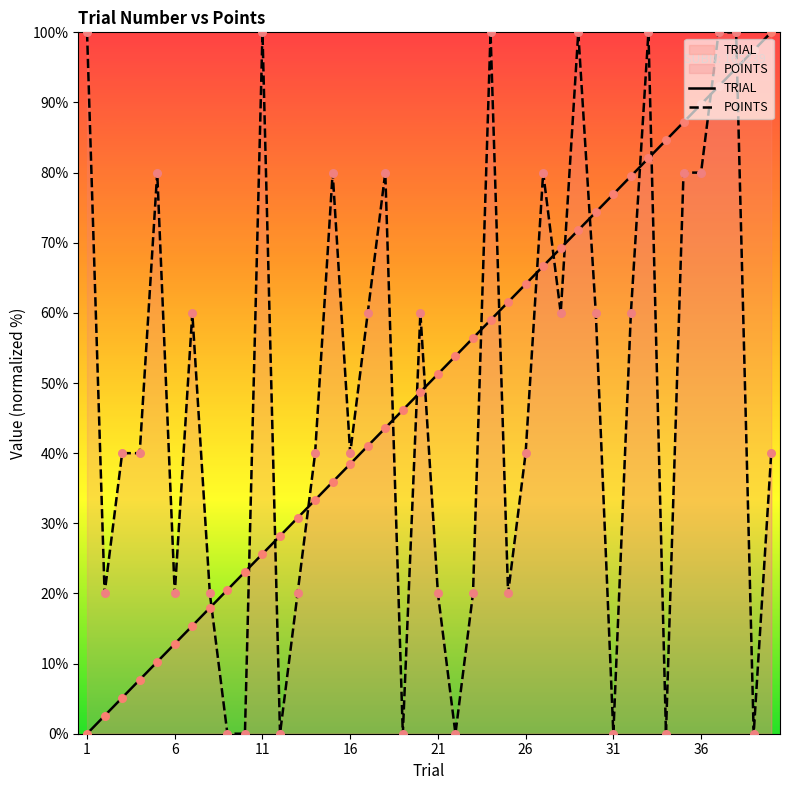

Is the value of POINTS at 16 greater than the value of TRIAL at 6?

Yes